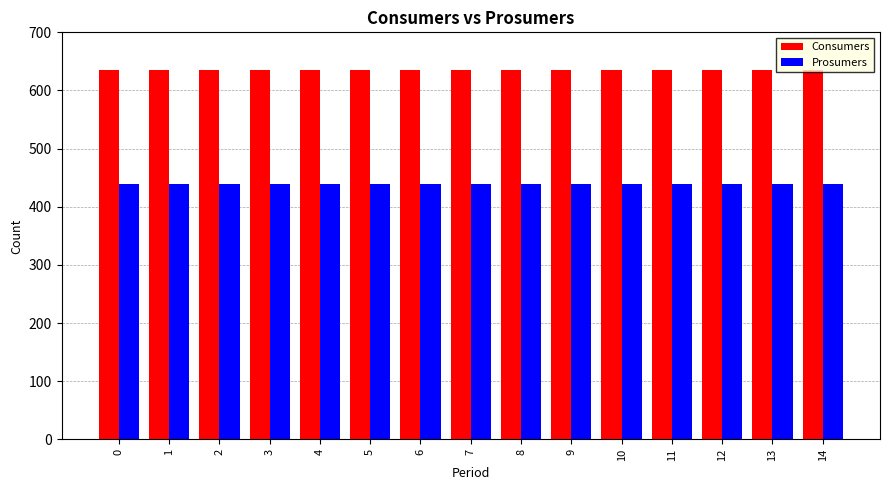

How many categories are shown in the chart?

15